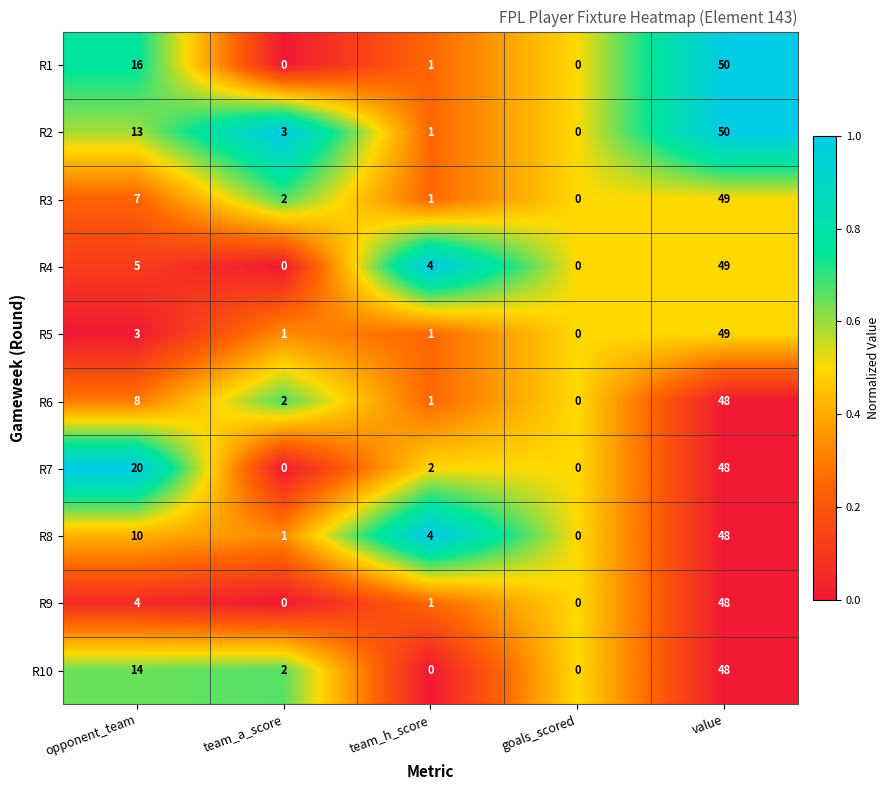

How many categories are shown in the chart?

5